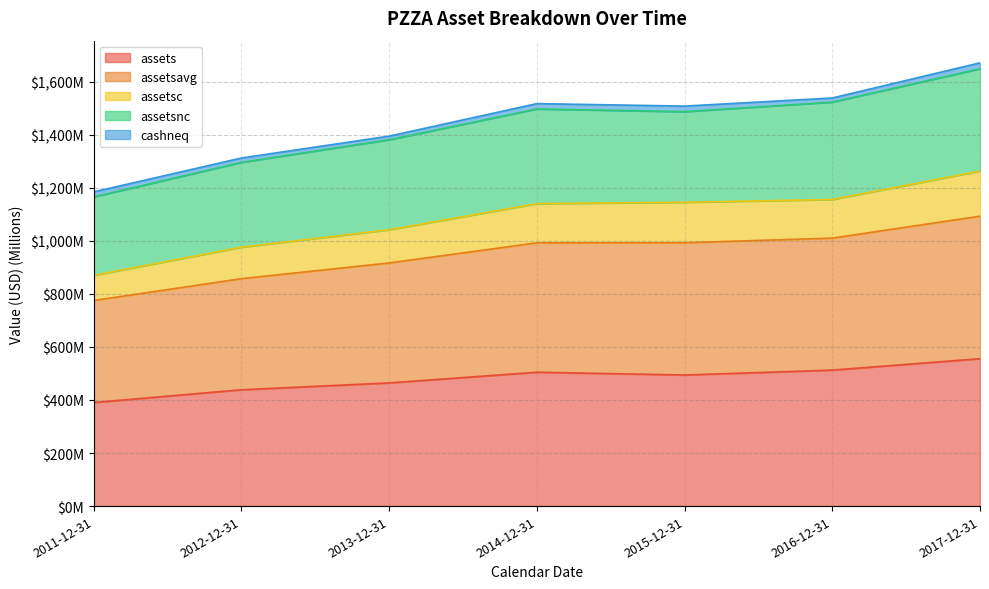

Where does the assets series first go above 494?

2014-12-31